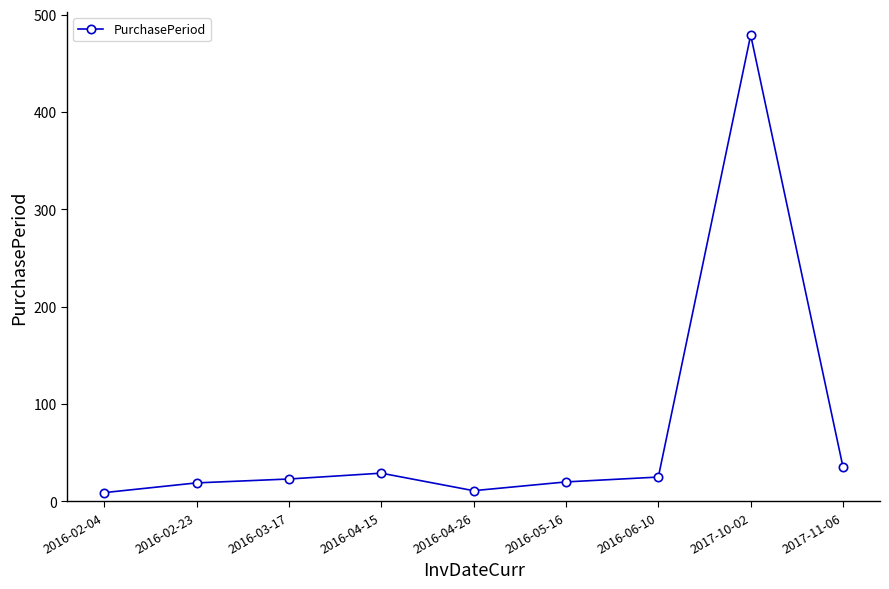

What is the difference between the maximum and minimum values?

470